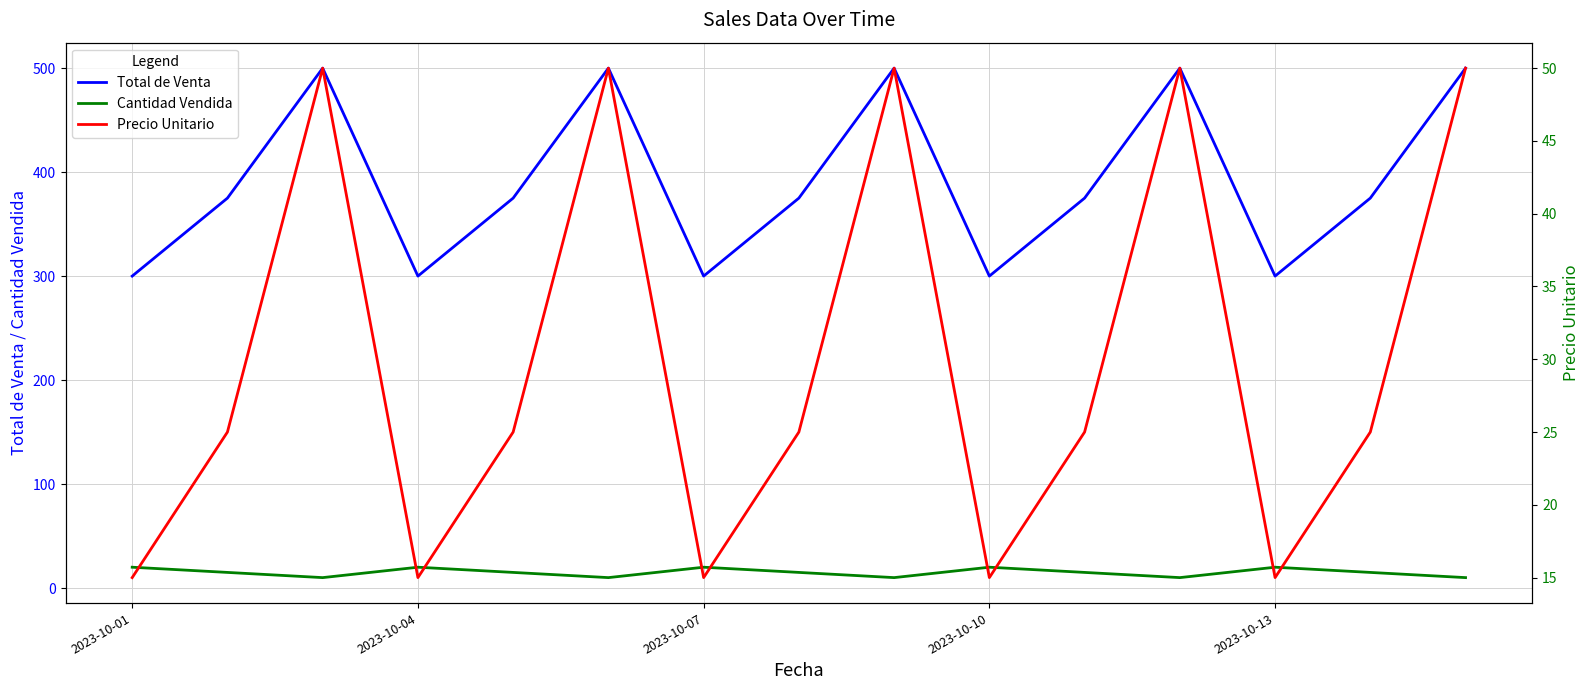

How many interior local peaks does the Total de Venta series have?

4